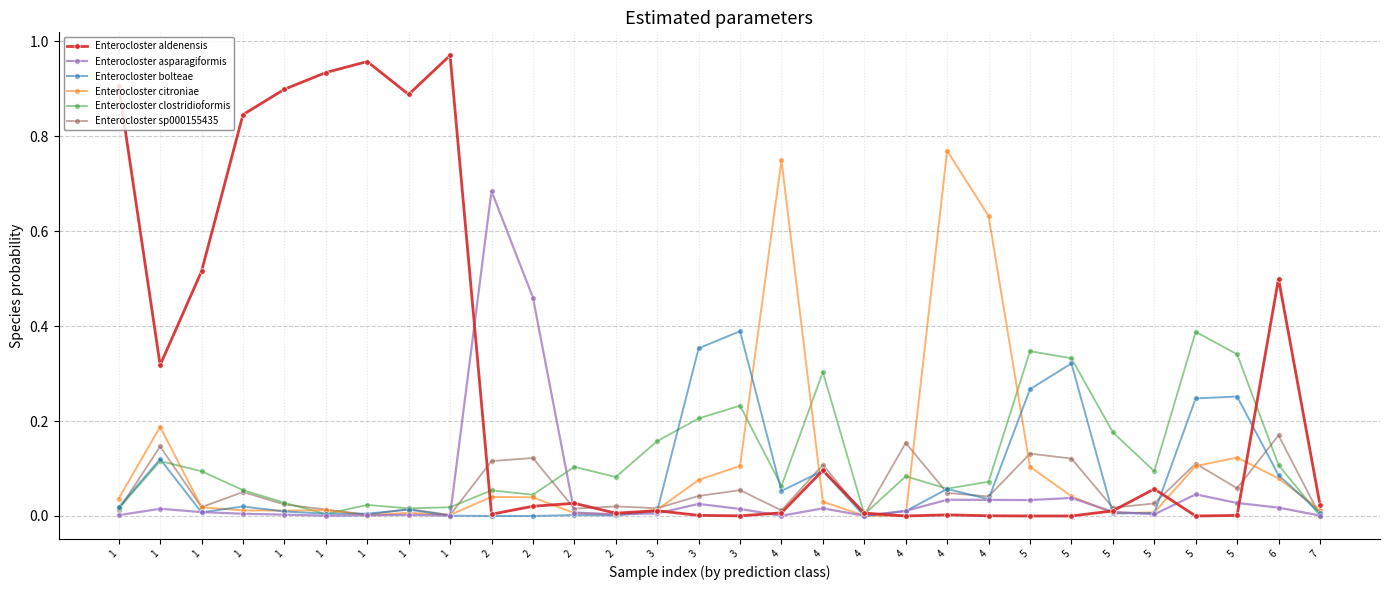

What is the value of the Enterocloster clostridioformis point at the 16th from the left?

0.2